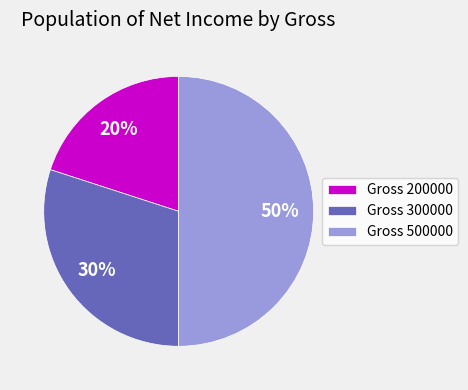

The Gross 300000 slice represents 36% of the pie. True or false?

False